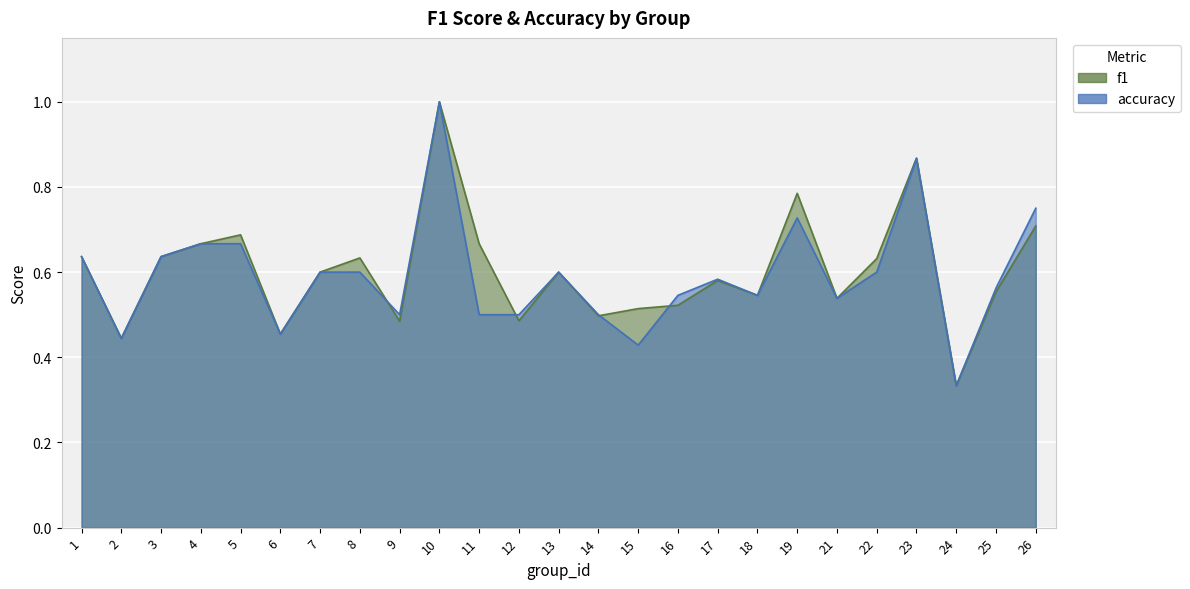

Read the f1 value at 1.

0.6